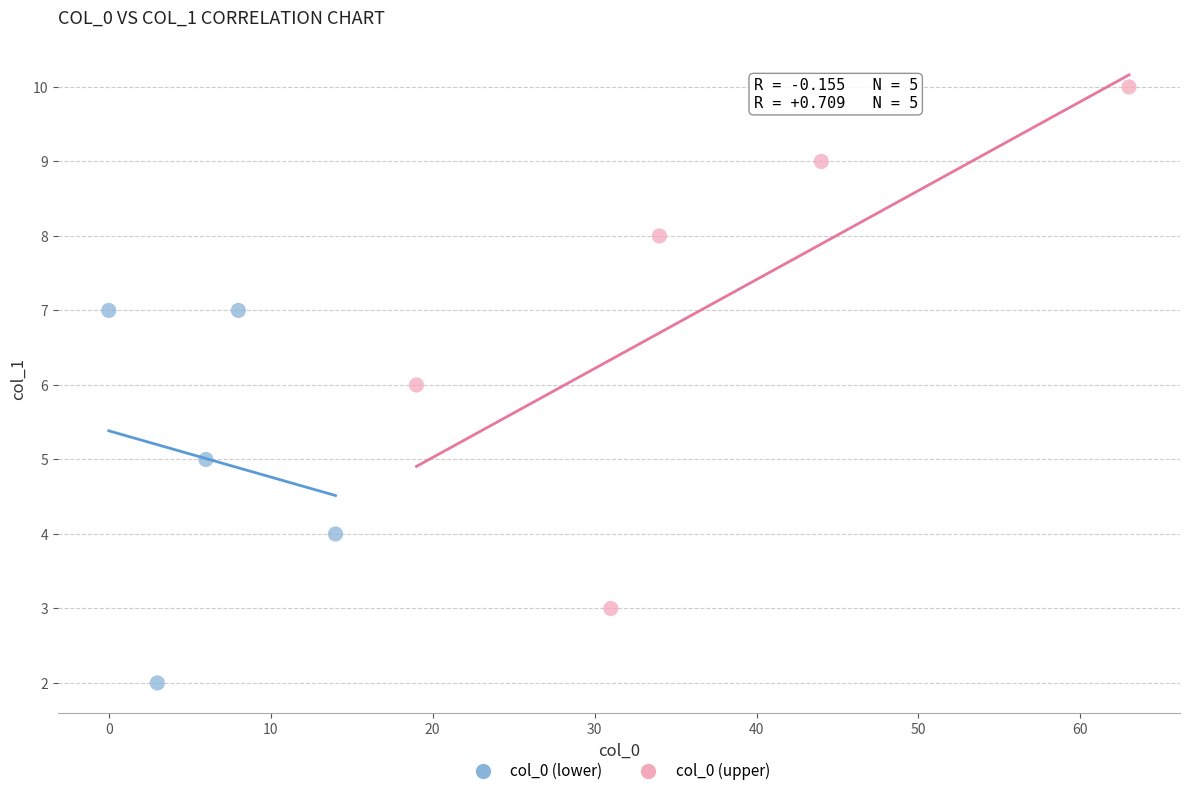

Which series reaches the minimum Y coordinate?

col_0 (lower)